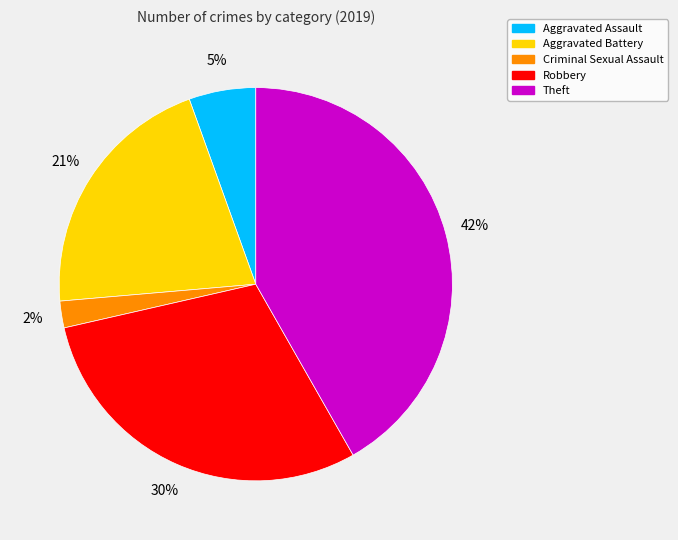

What is the ratio of the value at Criminal Sexual Assault to the value at Aggravated Assault?

0.4